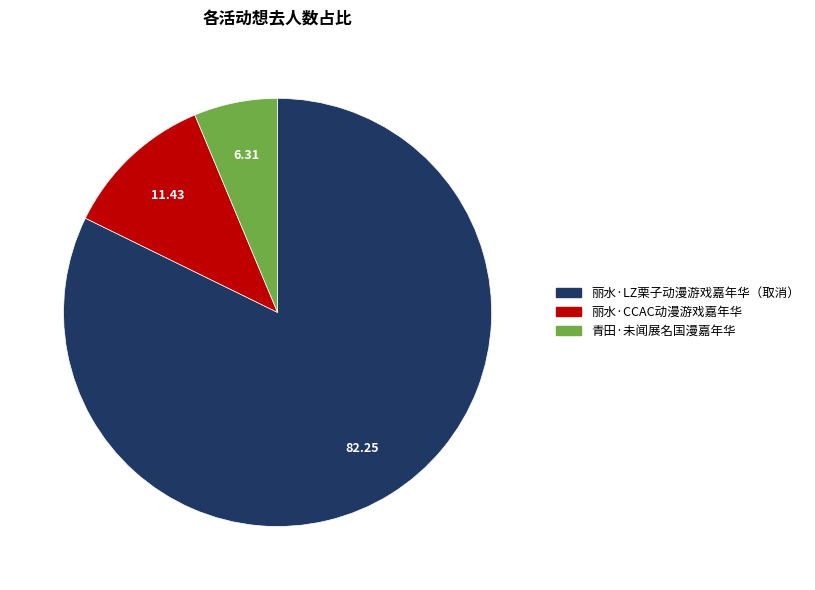

Is it true that 丽水·LZ栗子动漫游戏嘉年华（取消） is 93% of the pie?

False